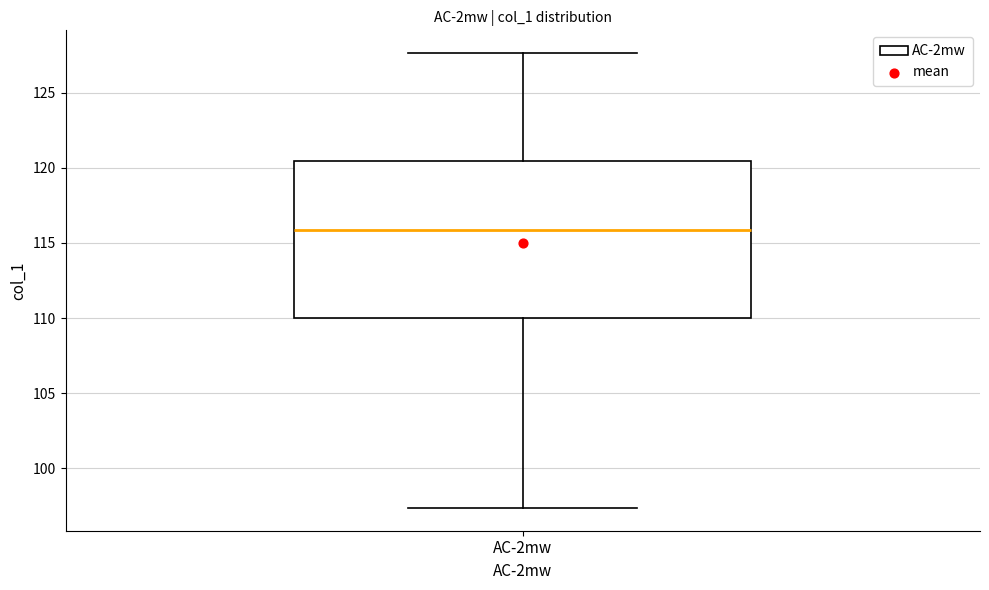

Transcribe this box plot: give where the median line is, the range the box spans, and where the two whiskers end, as read against the y-axis. The values are not printed on the chart, so give them approximately, as read against the axis.

median 116.0, box 110.0 to 120.5, whiskers 97.5 to 127.5